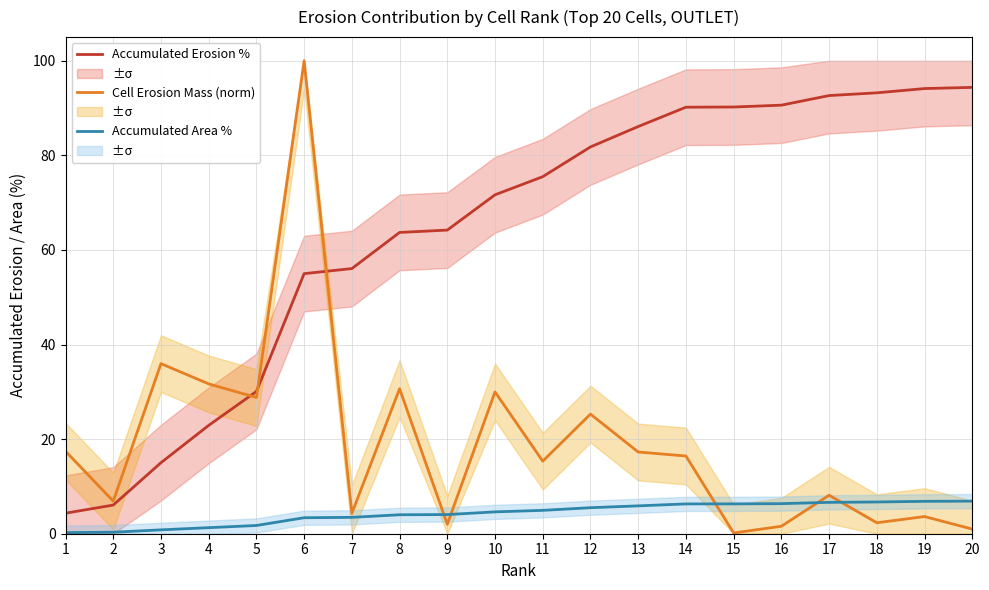

The Accumulated Erosion % series shows 145.3 at 14. True or false?

False